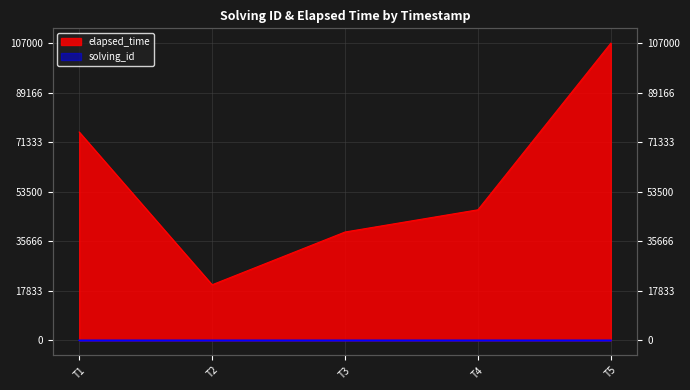

True or false: elapsed_time has more than 2 interior local peaks.

False